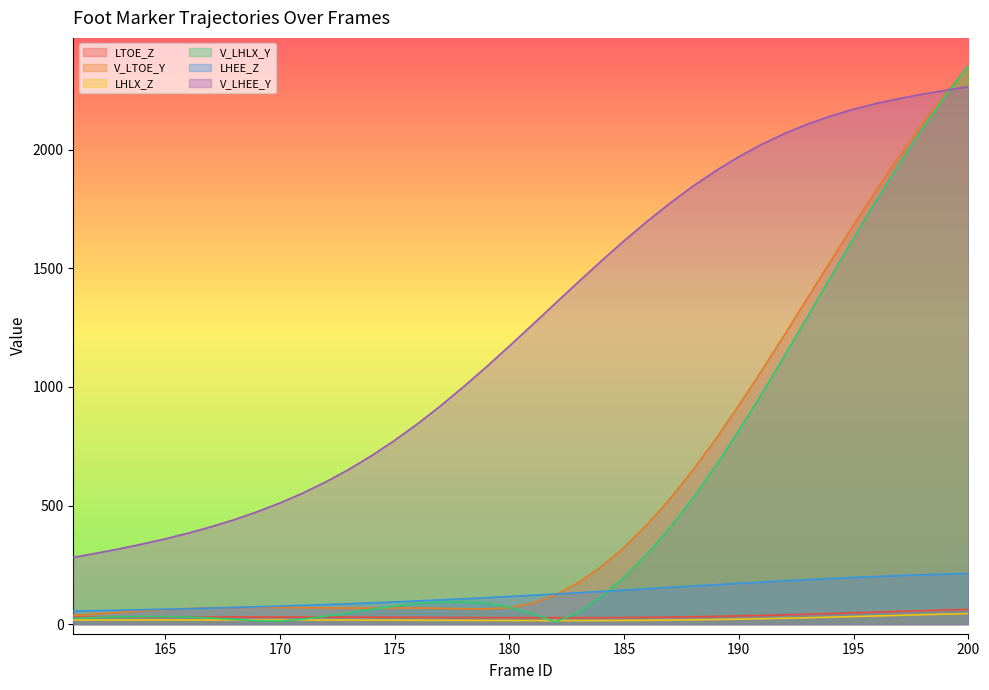

At how many categories does at least one series exceed 571?

29